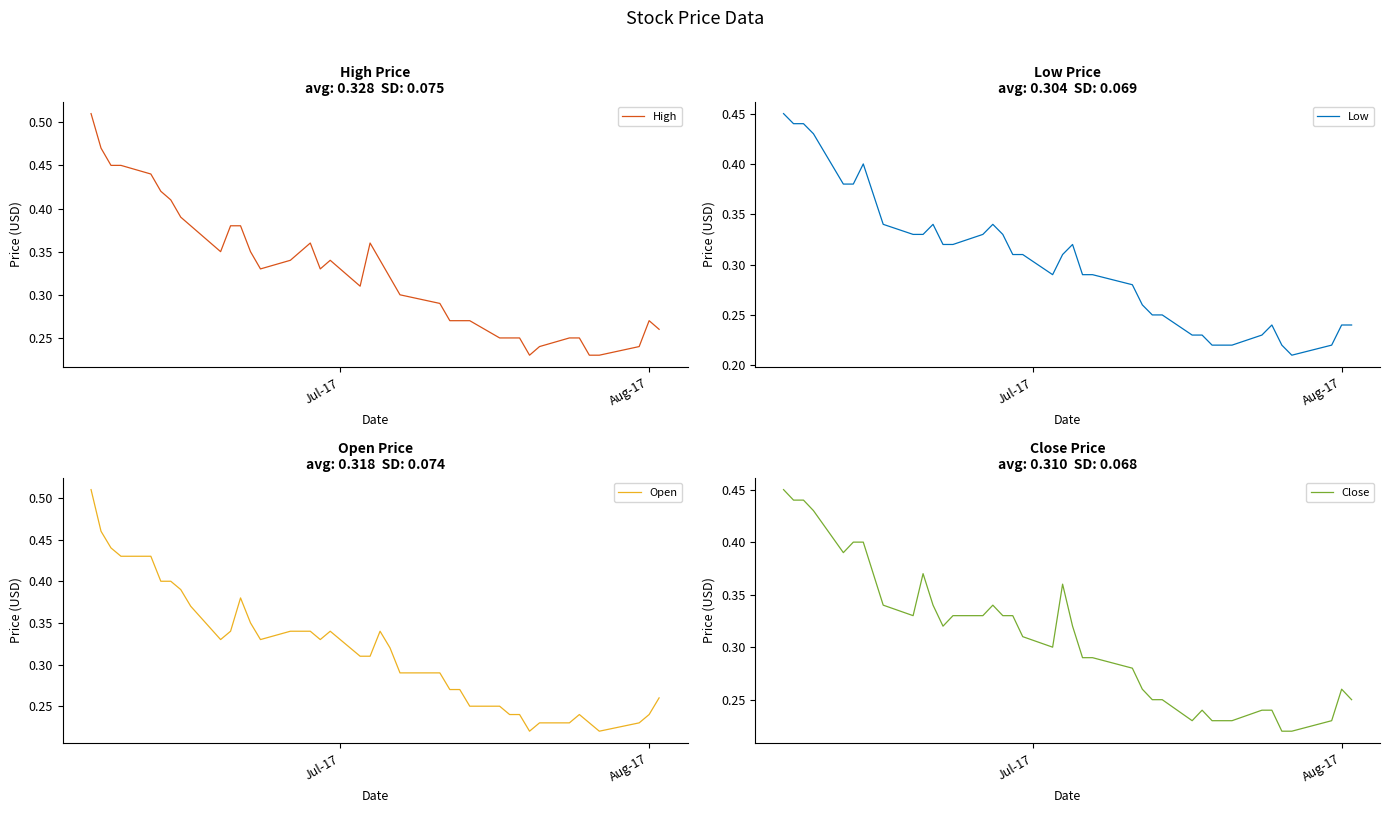

Is it true that Close equals 0.2 at 17?

False